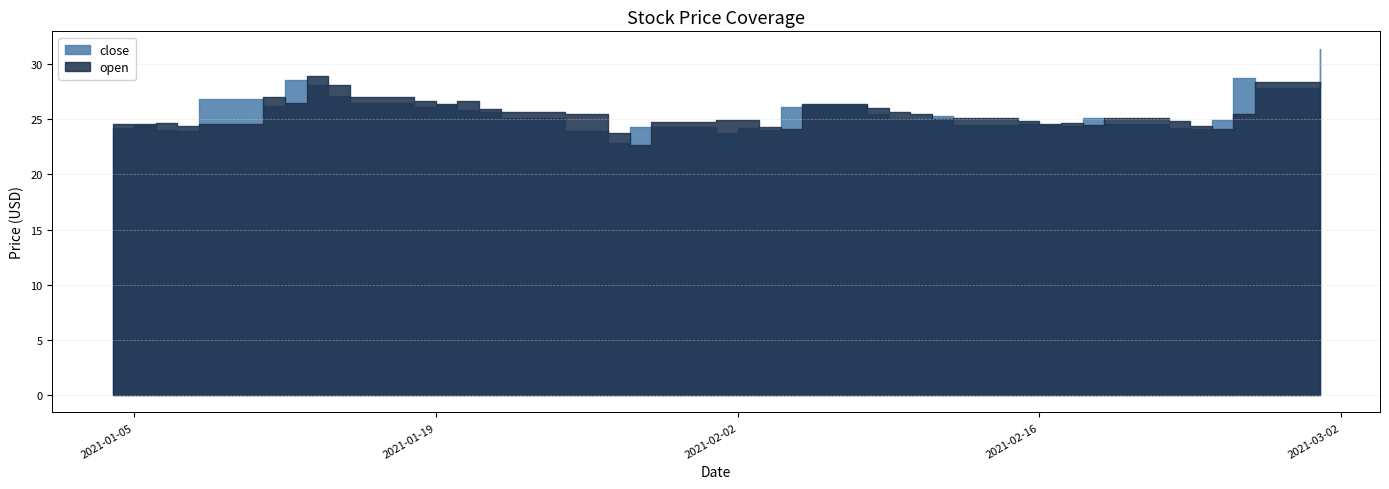

At which category does close reach its first local valley?

2021-01-07